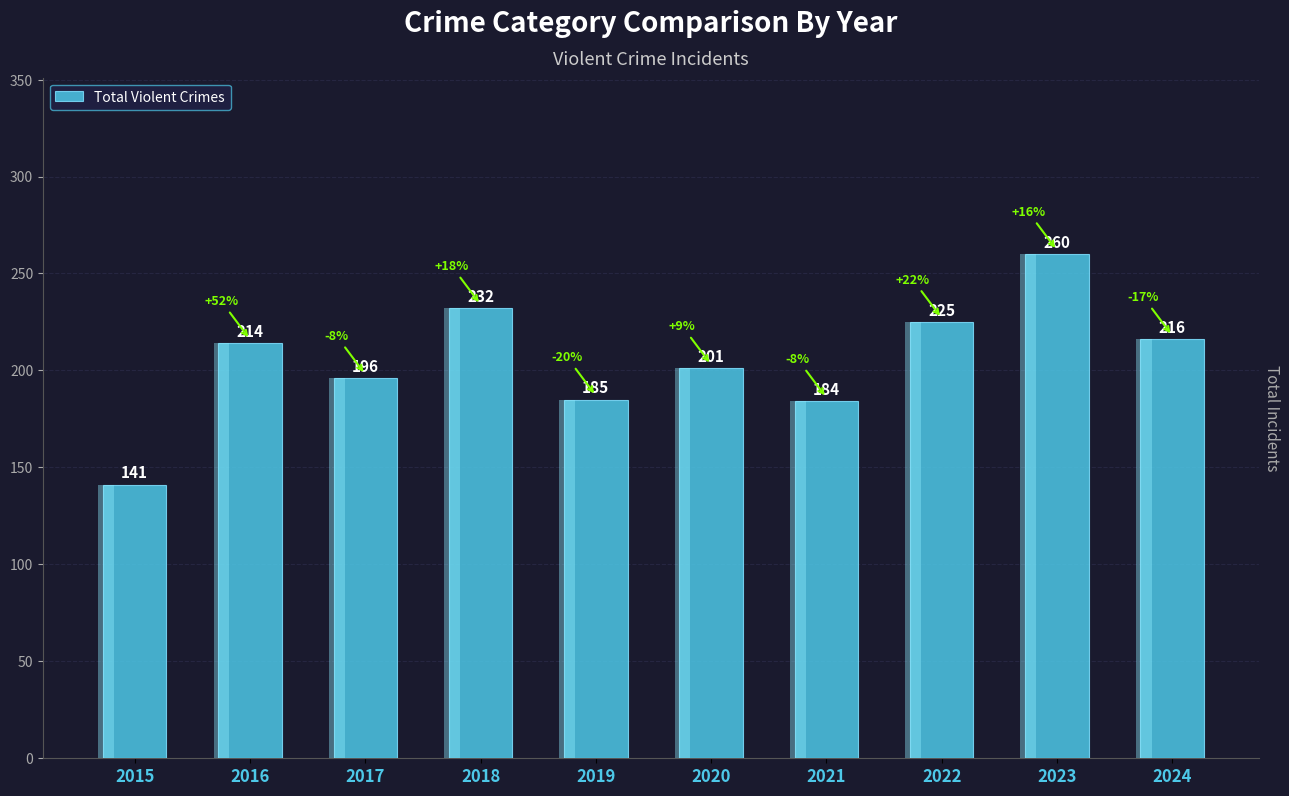

Is it true that the value at 2018 is 232?

True